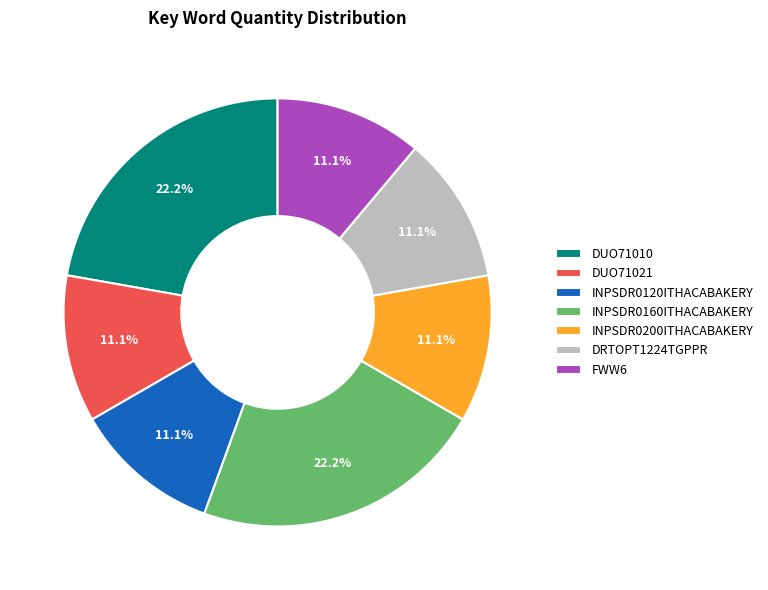

To the nearest percent, what is the combined percentage of FWW6 and INPSDR0160ITHACABAKERY?

33%